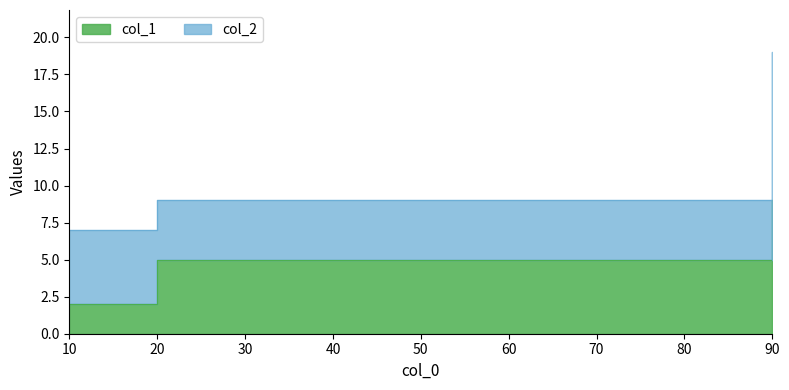

What is the ratio of the value at 20 to the value at 10?

2.5